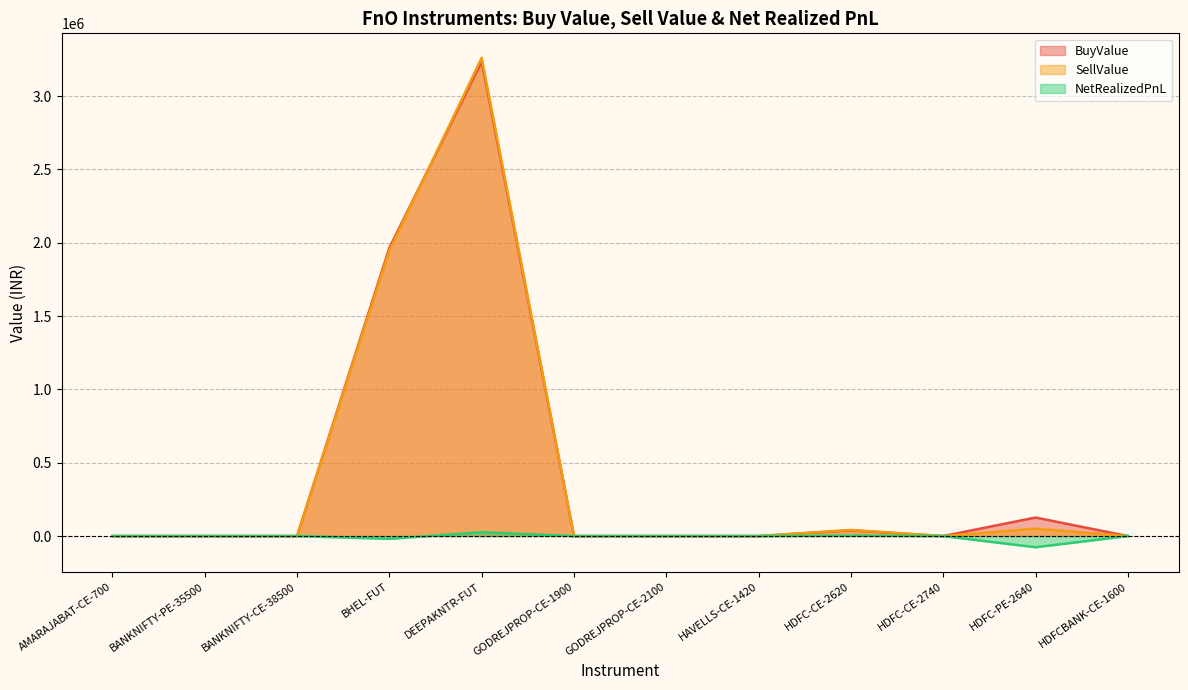

How many data points does each series have?

12